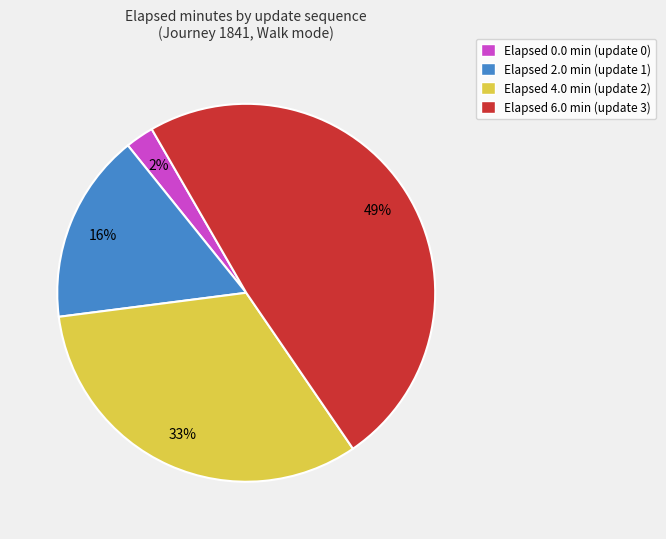

Is there any slice that represents more than half of the pie?

No